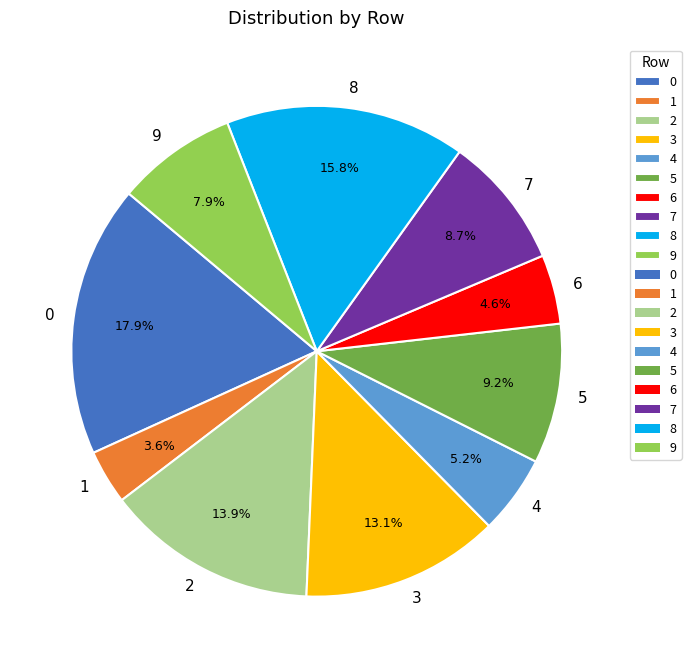

Count the number of slices in the pie.

10